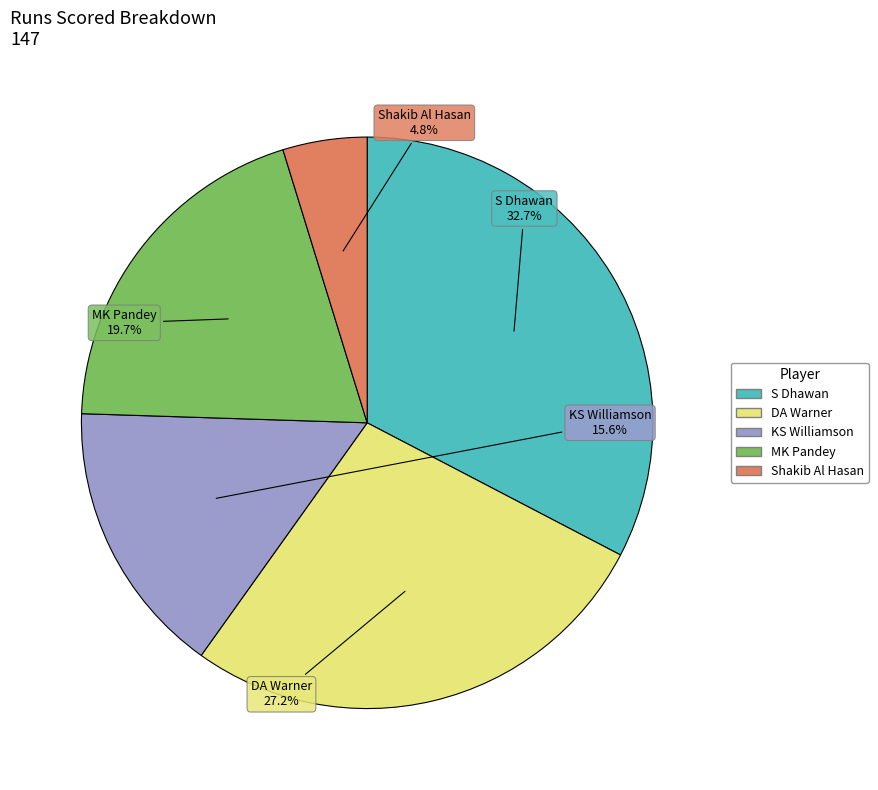

Is it true that KS Williamson is 11% of the pie?

False